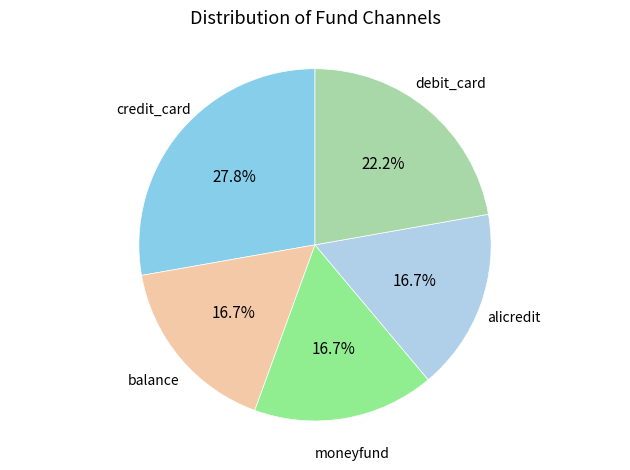

Does any single category account for the majority?

No